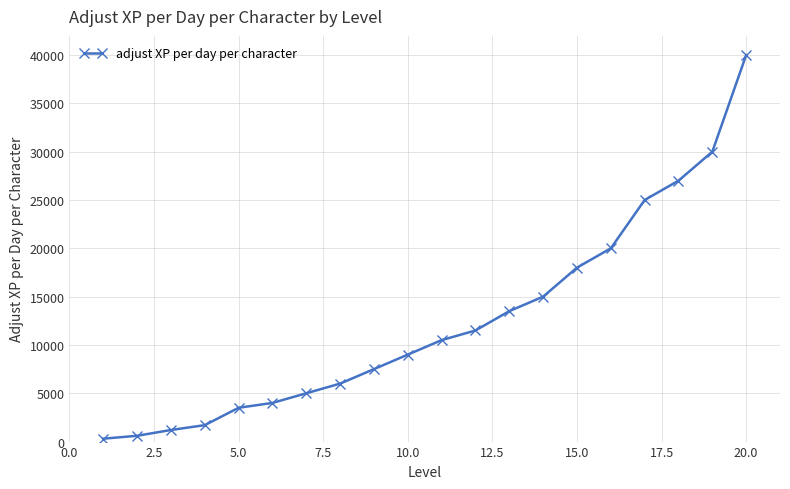

What is the sum of all values?

249300